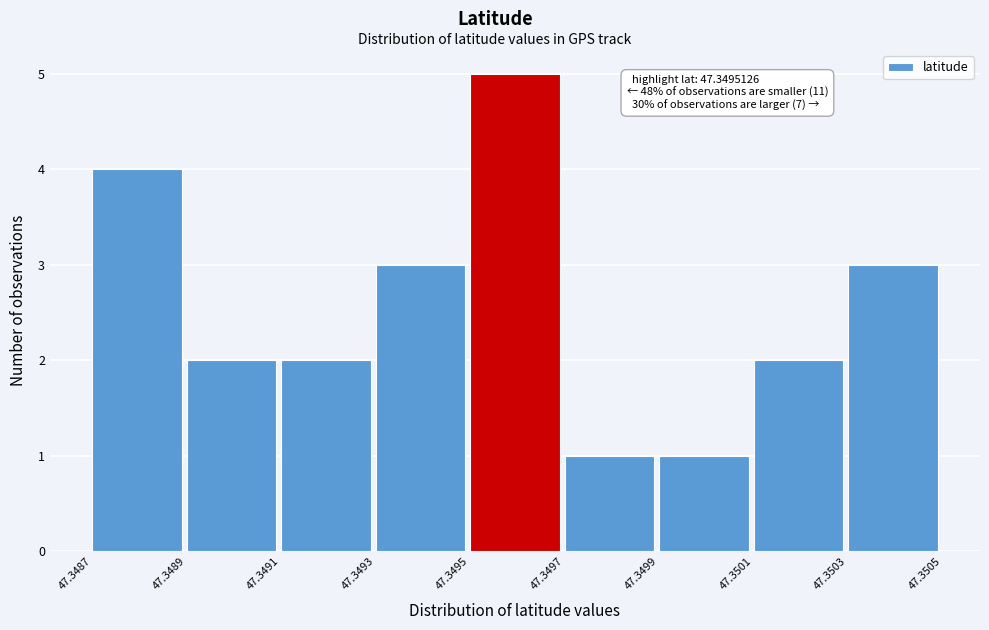

Reading left to right, extract all data points from this chart.

4	2	2	3	5	1	1	2	3